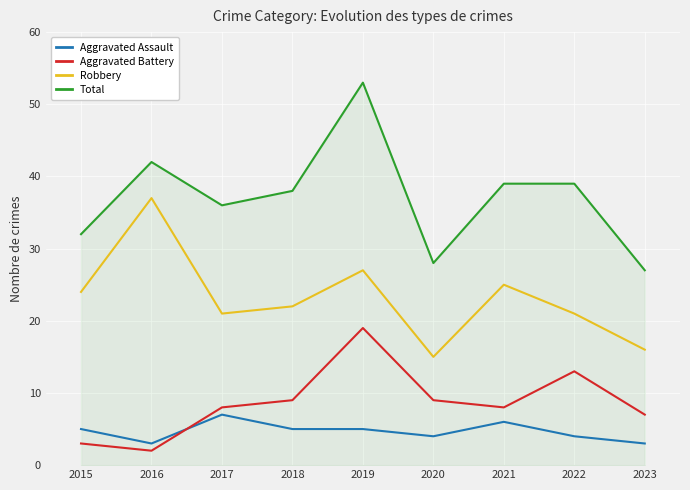

Which series changed the most between 2015 and 2016?

Robbery